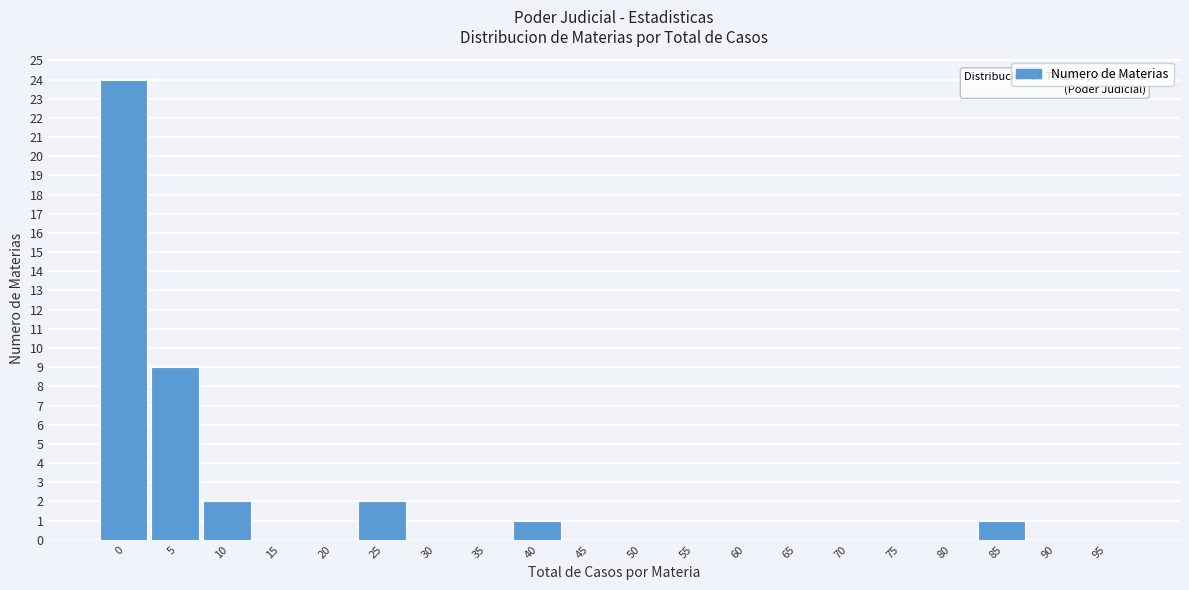

Reading left to right, transcribe all the data shown in this chart.

0=24	5=9	10=2	15=0	20=0	25=2	30=0	35=0	40=1	45=0	50=0	55=0	60=0	65=0	70=0	75=0	80=0	85=1	90=0	95=0